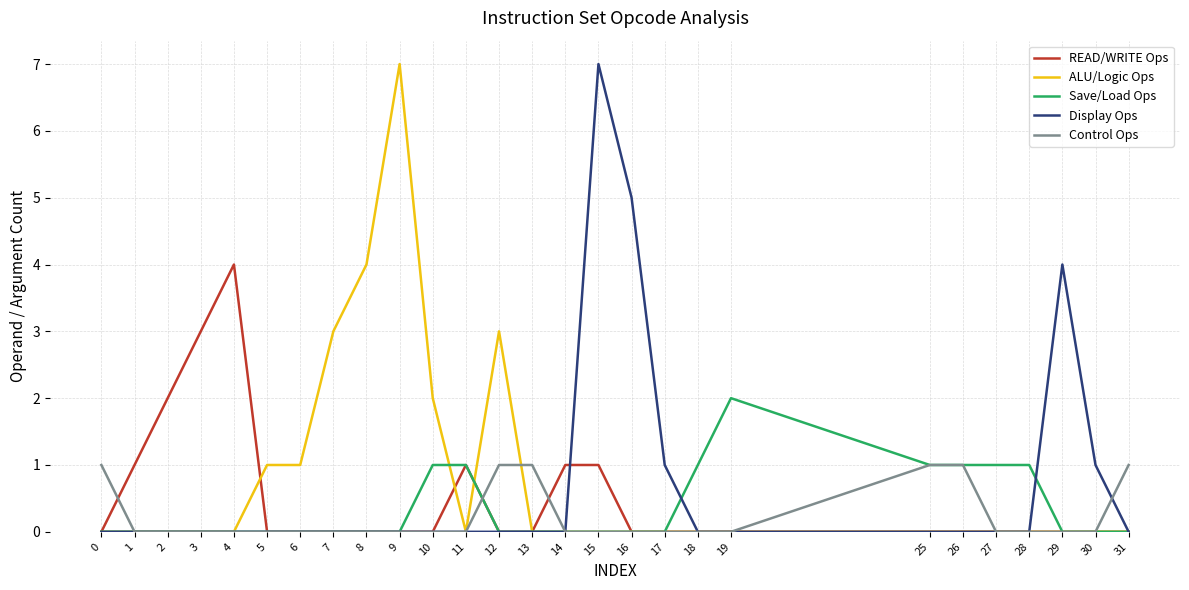

What is the total value across all series at 8?

4